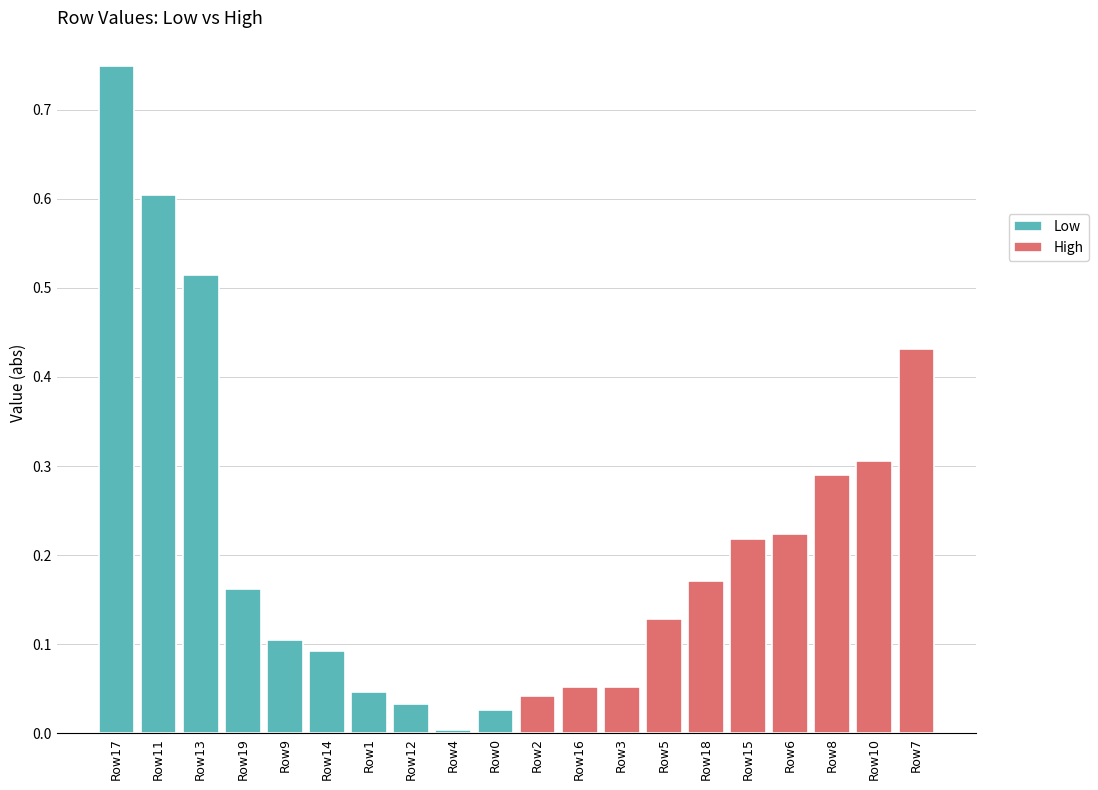

Which series has the largest total across all categories?

Low